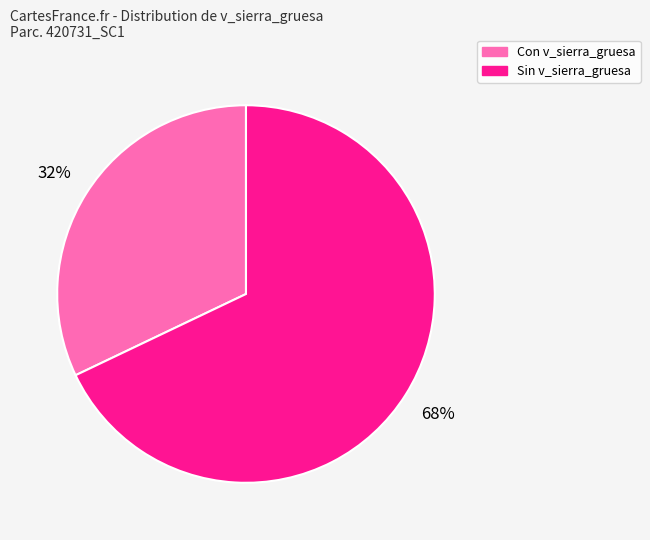

To the nearest percent, what is the average slice percentage?

50%